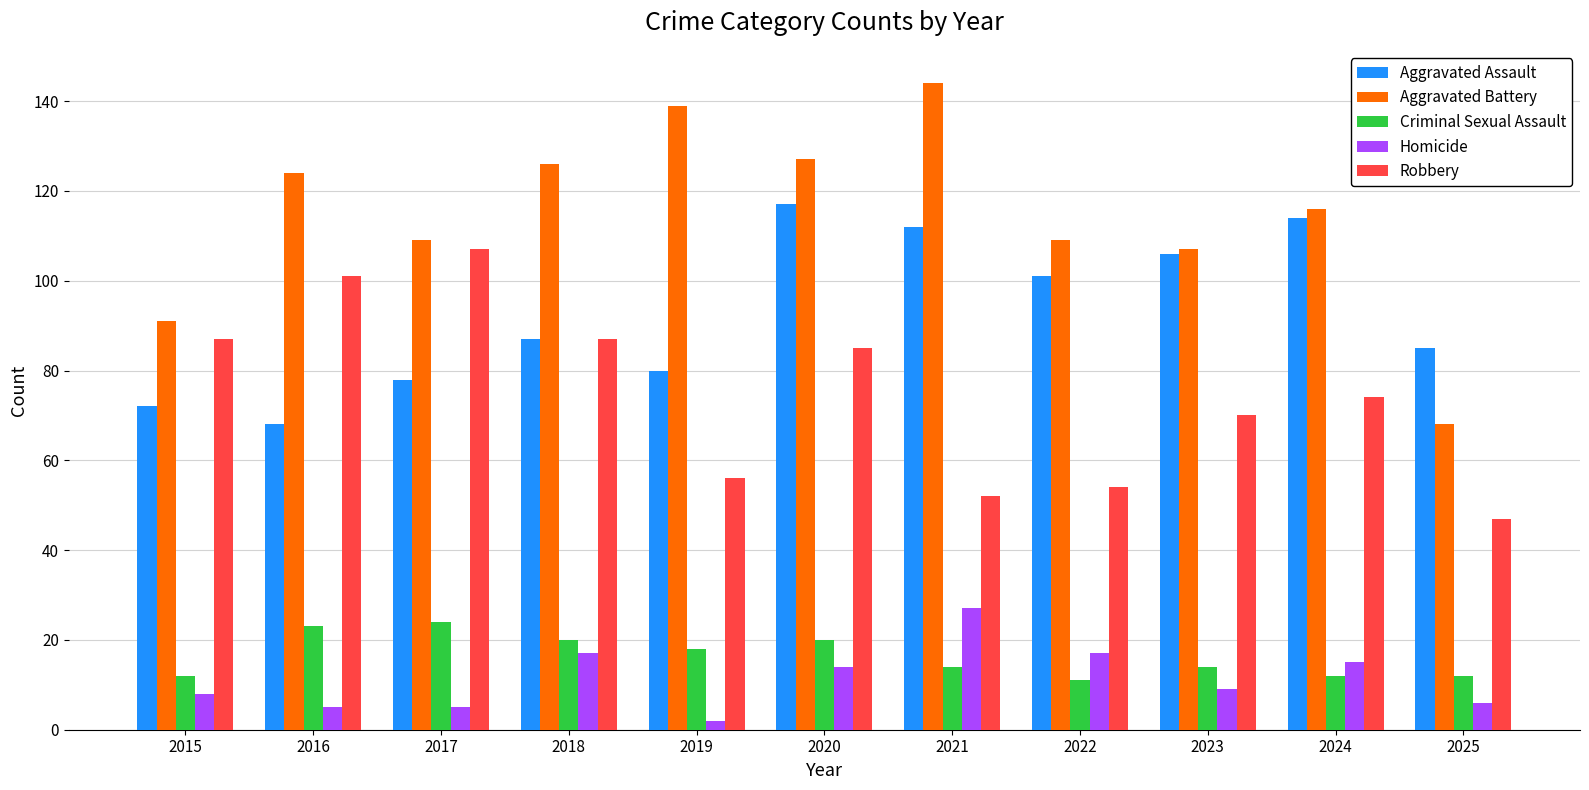

Reading left to right, what are all the values shown in this chart?

Aggravated Assault: 72	68	78	87	80	117	112	101	106	114	85
Aggravated Battery: 91	124	109	126	139	127	144	109	107	116	68
Criminal Sexual Assault: 12	23	24	20	18	20	14	11	14	12	12
Homicide: 8	5	5	17	2	14	27	17	9	15	6
Robbery: 87	101	107	87	56	85	52	54	70	74	47